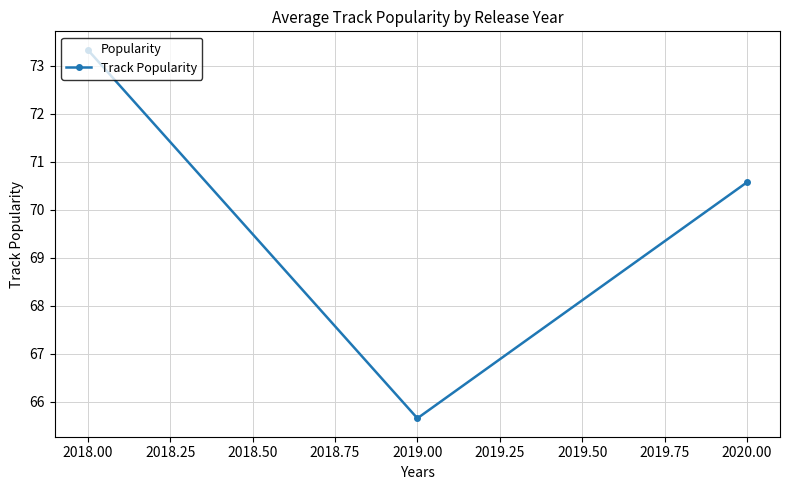

At which label is the value closest to 69?

2020.00